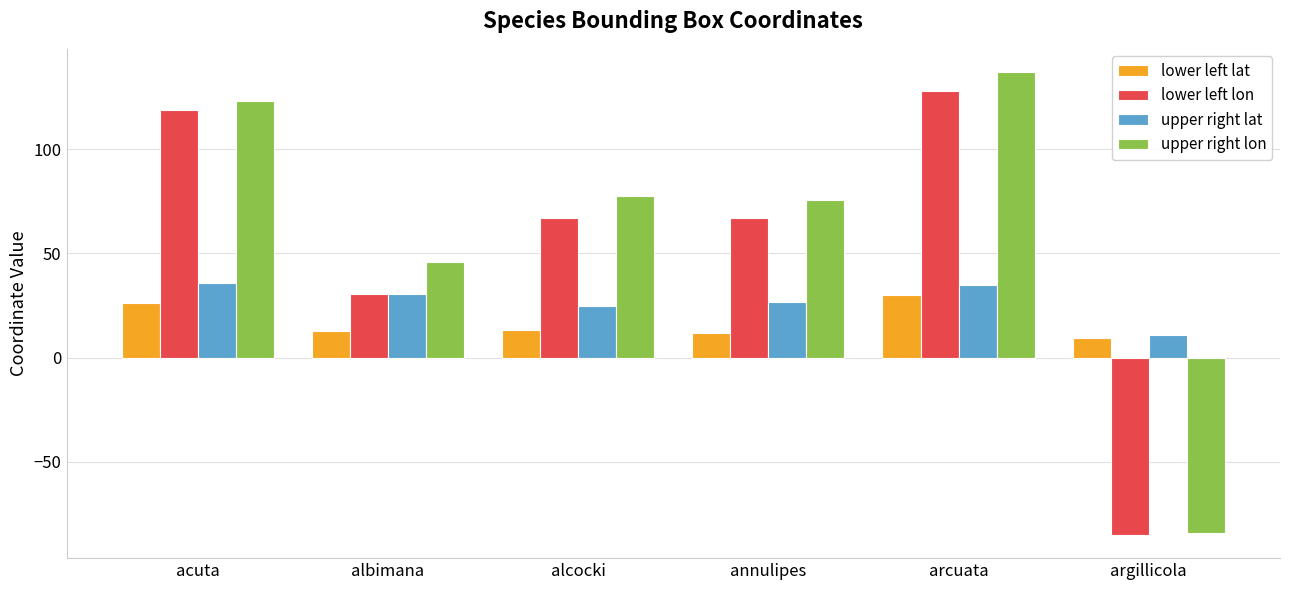

True or false: upper right lon has a value of 122.9 at acuta.

True